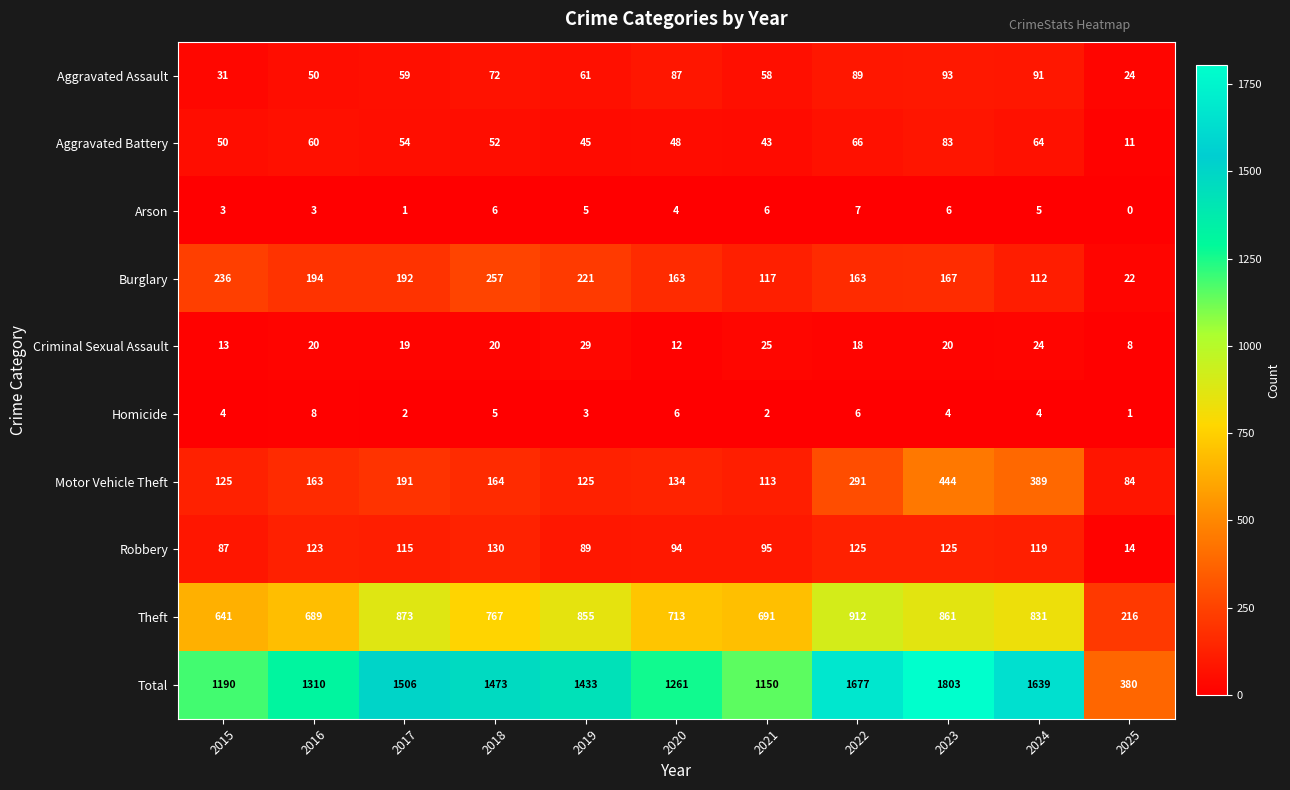

What is the difference between the highest and lowest values at 2021?

1148